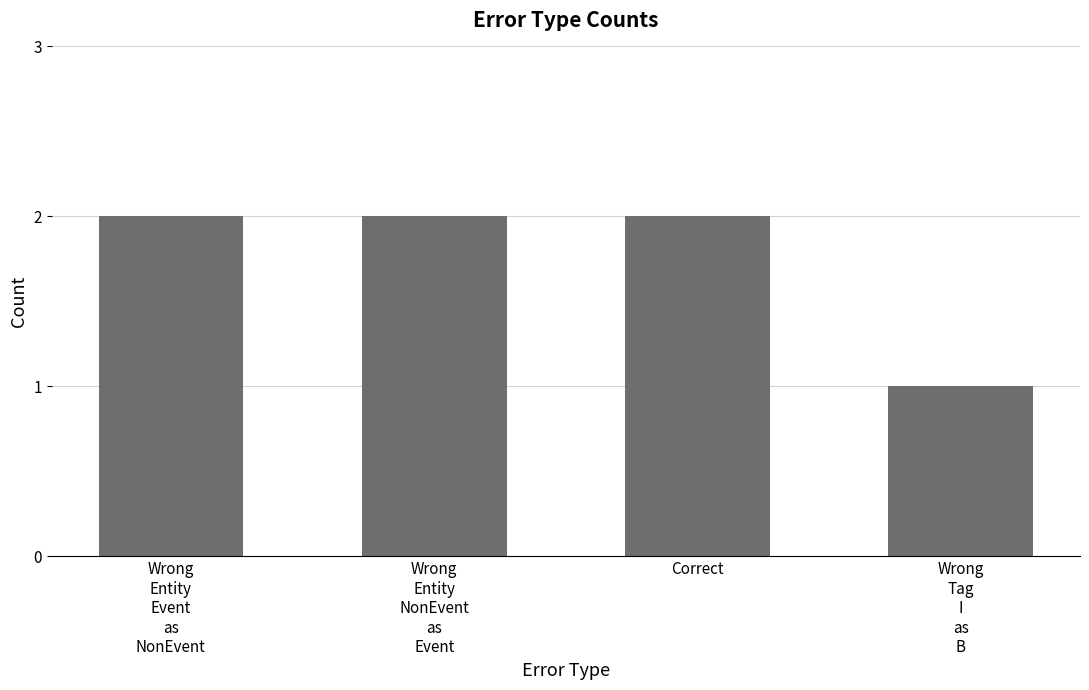

The value at Wrong
Entity
Event
as
NonEvent is 1. True or false?

False